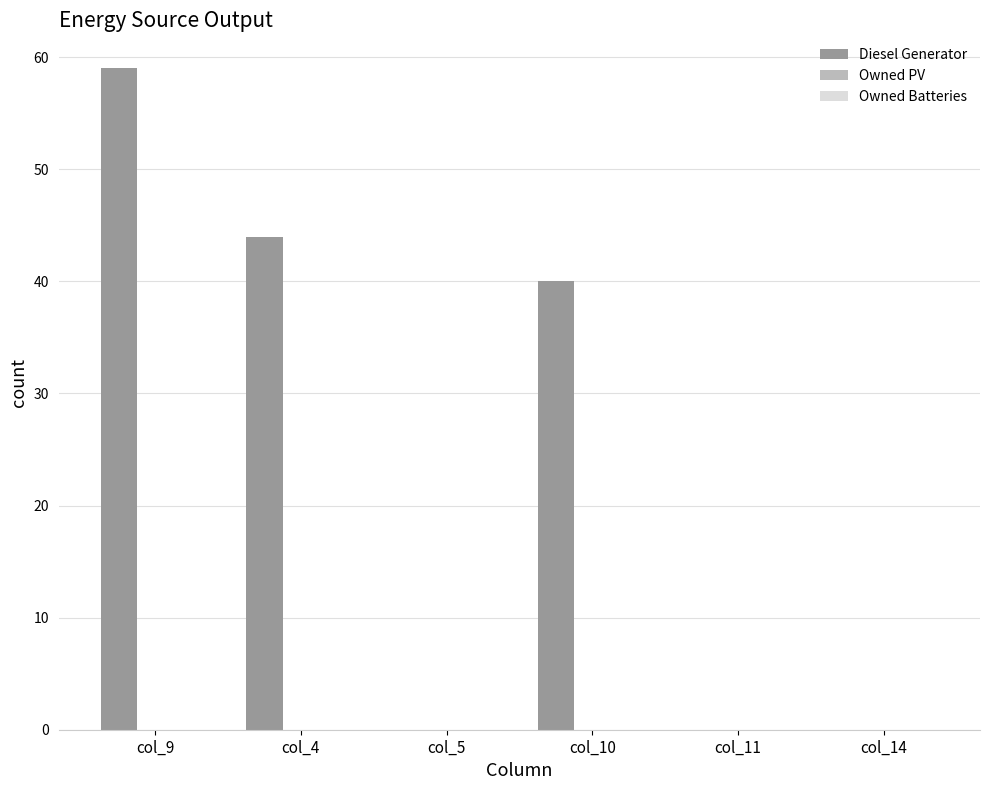

What is the sum of all values?

143.0